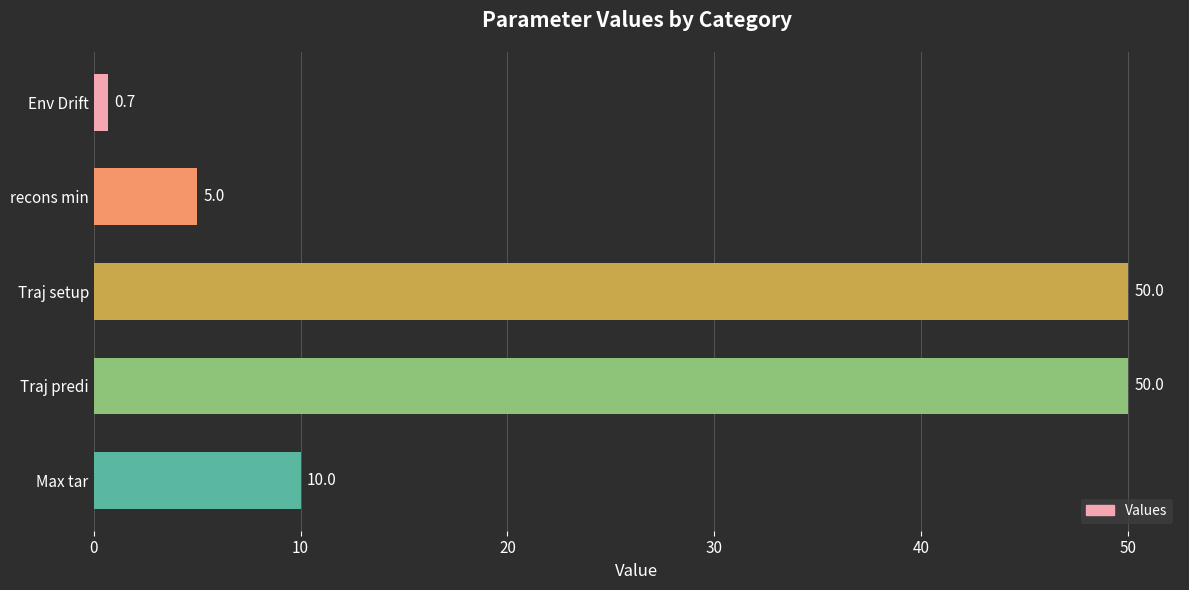

Count the number of data series in this chart.

1